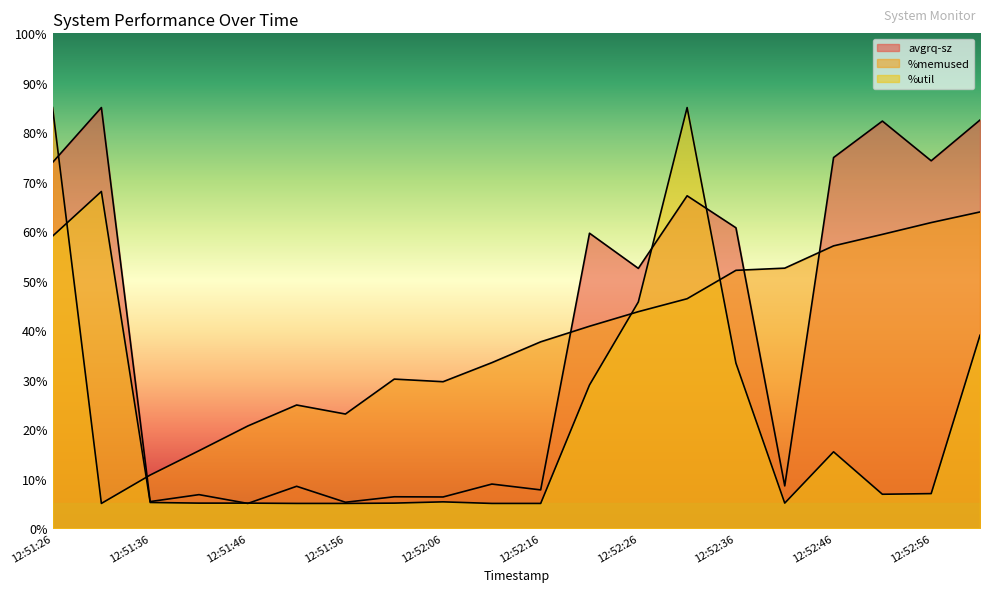

Read the avgrq-sz value at 12:52:36.

60.7